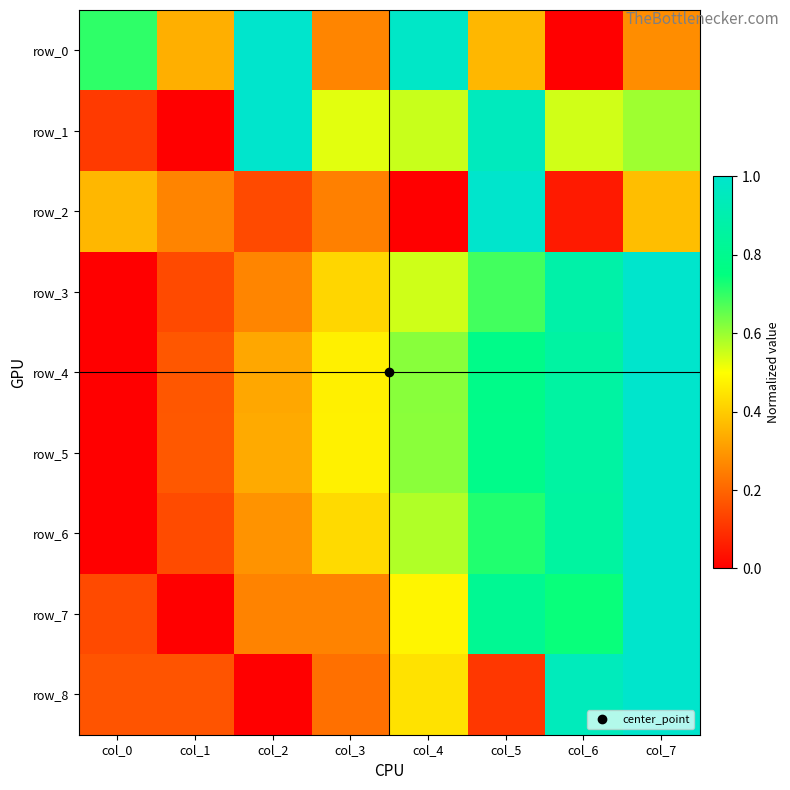

At col_3, list the series in order from largest to smallest.

row_1, row_5, row_4, row_6, row_3, row_0, row_7, row_2, row_8